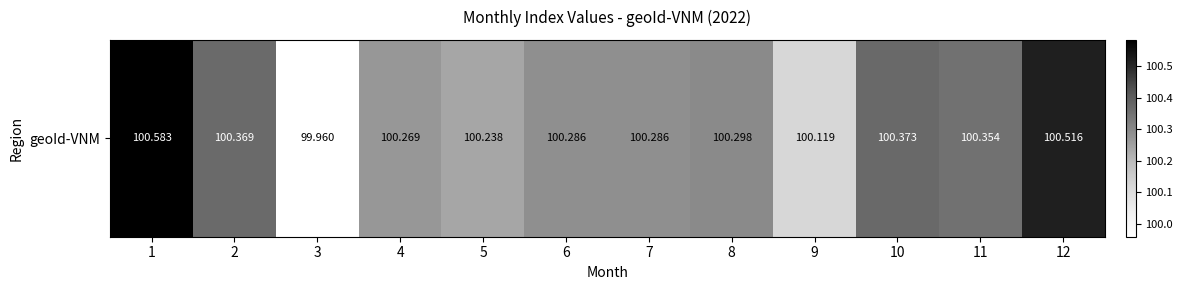

List the labels in order of value, largest first.

1, 12, 10, 2, 11, 8, 6, 7, 4, 5, 9, 3